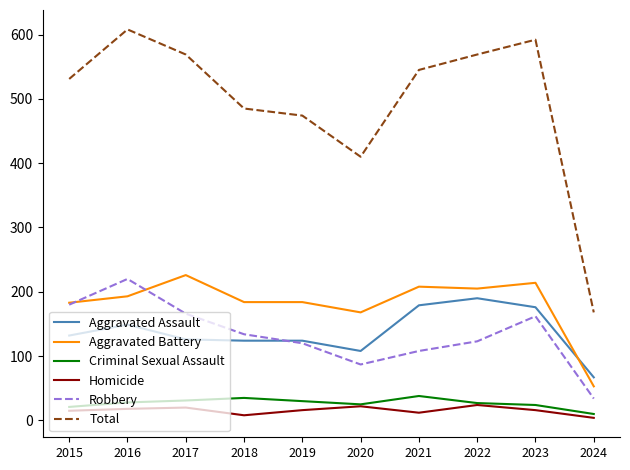

What is the average value of the Criminal Sexual Assault series?

27